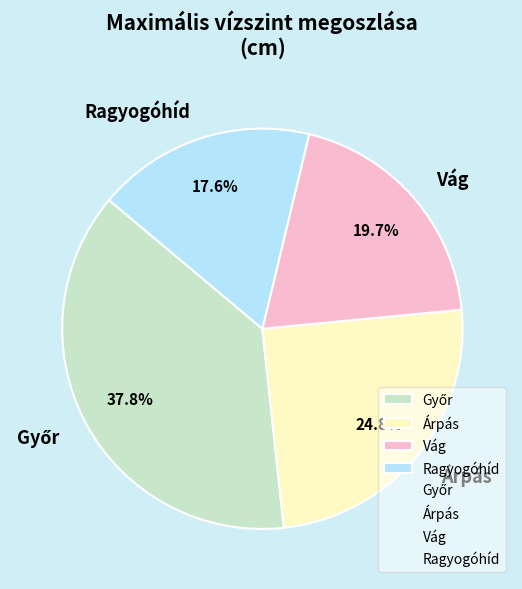

Which slice is the smallest?

Ragyogóhíd